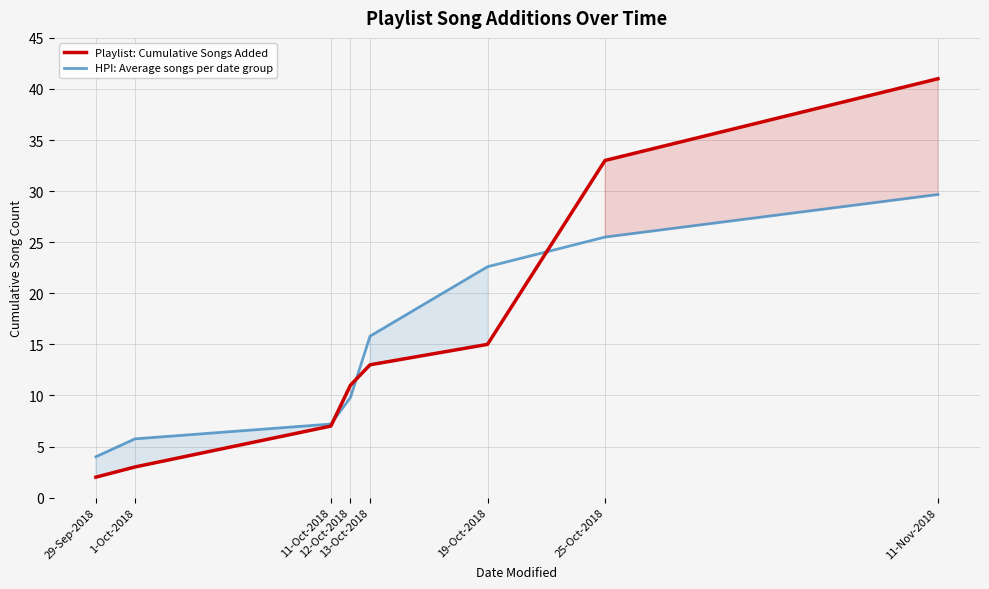

What is the label of the 2nd point from the left?

1-Oct-2018